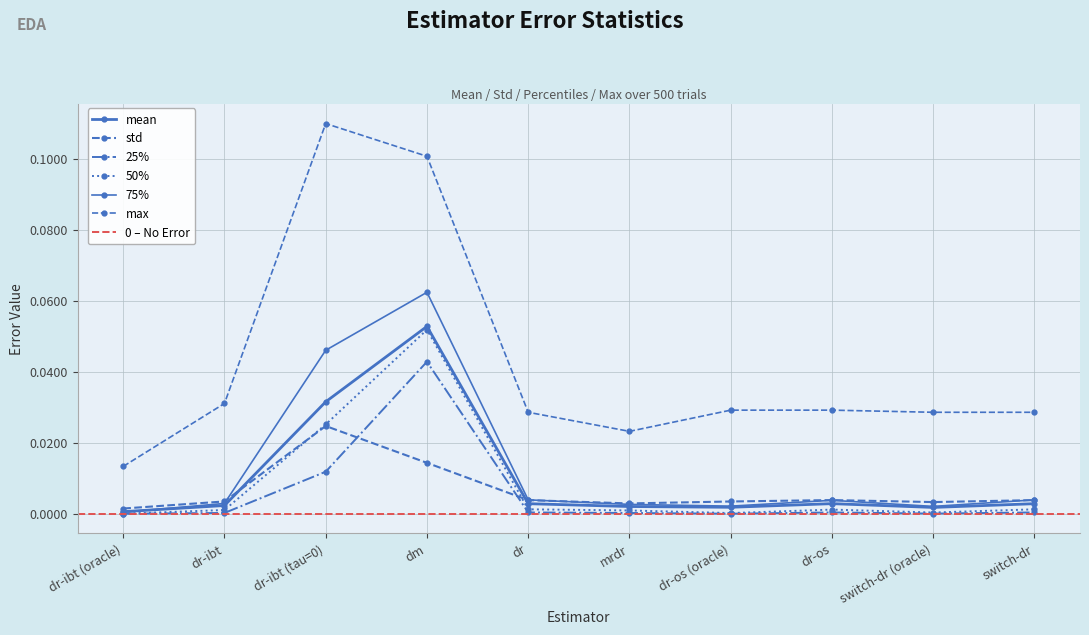

Reading right to left, list all the values displayed in this chart.

mean: 0.0	0.0	0.0	0.0	0.0	0.0	0.1	0.0	0.0	0.0
std: 0.0	0.0	0.0	0.0	0.0	0.0	0.0	0.0	0.0	0.0
25%: 0.0	0.0	0.0	0.0	0.0	0.0	0.0	0.0	0.0	0.0
50%: 0.0	0.0	0.0	0.0	0.0	0.0	0.1	0.0	0.0	0.0
75%: 0.0	0.0	0.0	0.0	0.0	0.0	0.1	0.0	0.0	0.0
max: 0.0	0.0	0.0	0.0	0.0	0.0	0.1	0.1	0.0	0.0